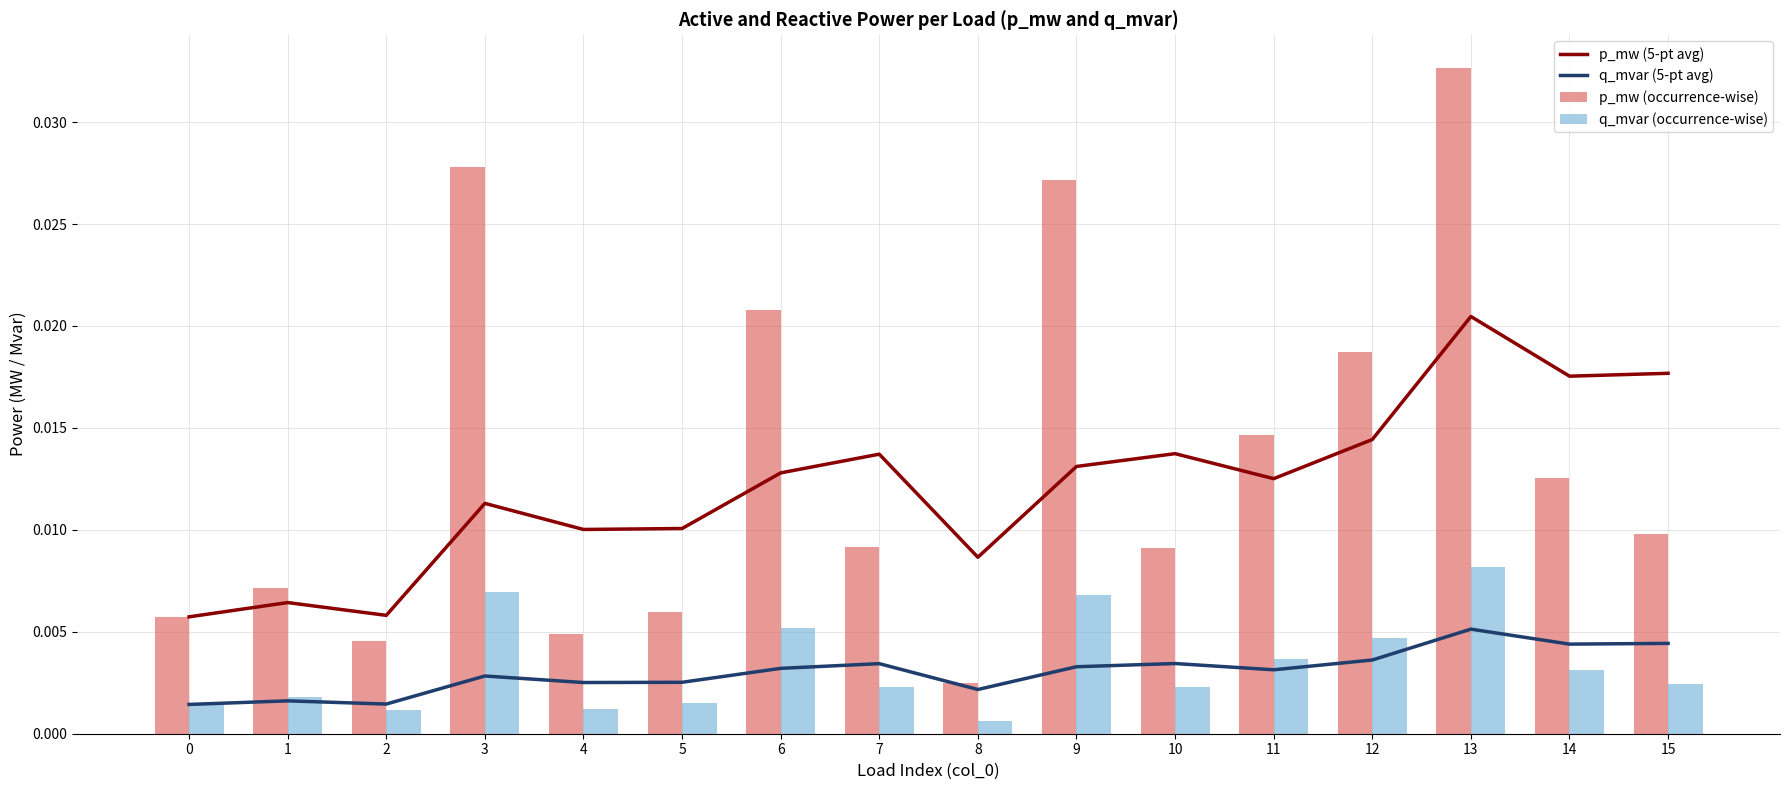

Which series has the largest total across all categories?

p_mw (occurrence-wise)